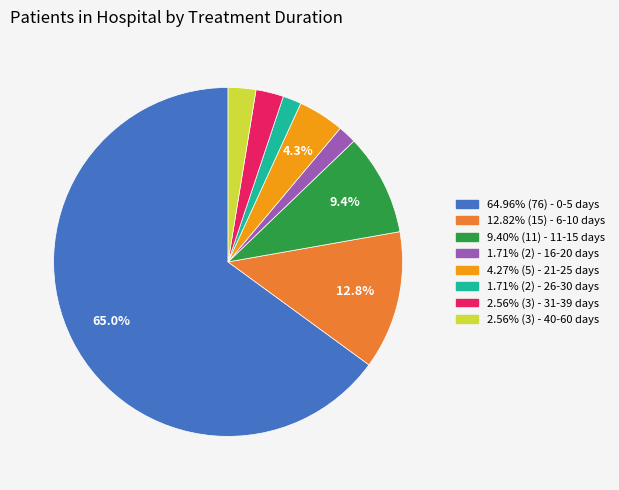

How many segments does this pie chart have?

8